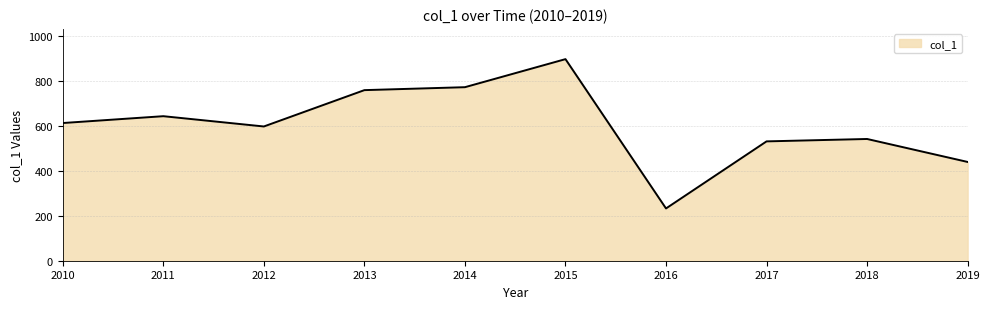

List the labels in order of value, smallest first.

2016, 2019, 2017, 2018, 2012, 2010, 2011, 2013, 2014, 2015